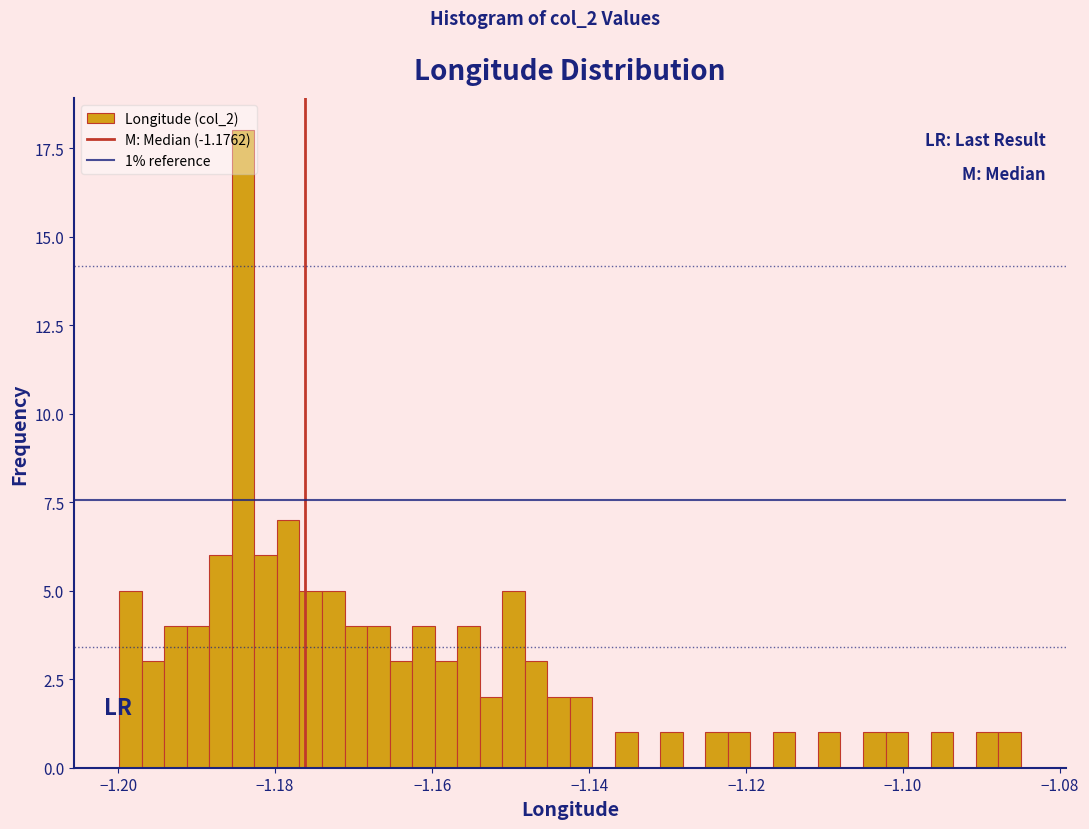

Read against the x-axis, roughly where is the centre of the tallest bar?

-1.184